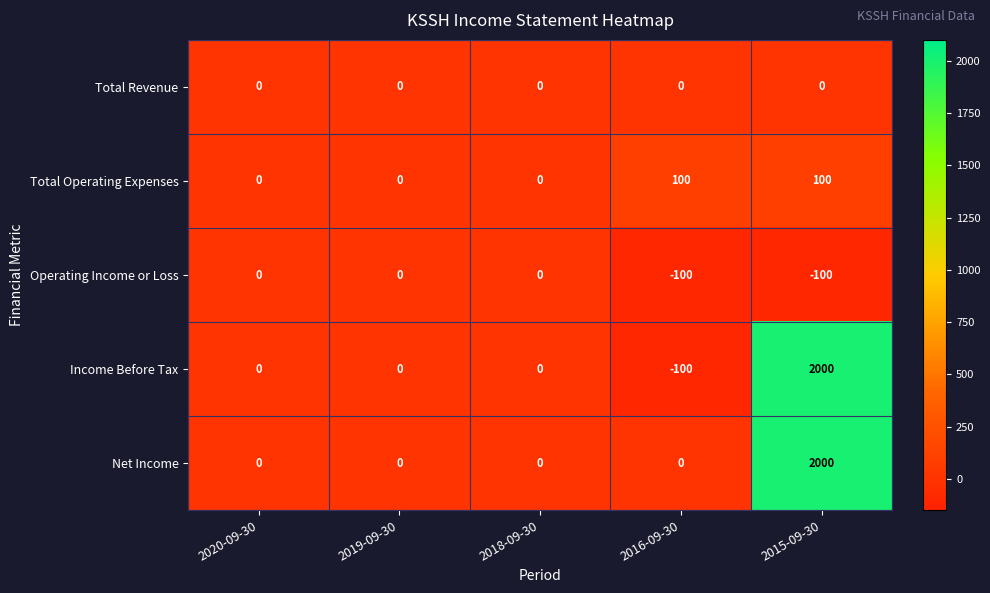

What is the smallest value displayed?

-100